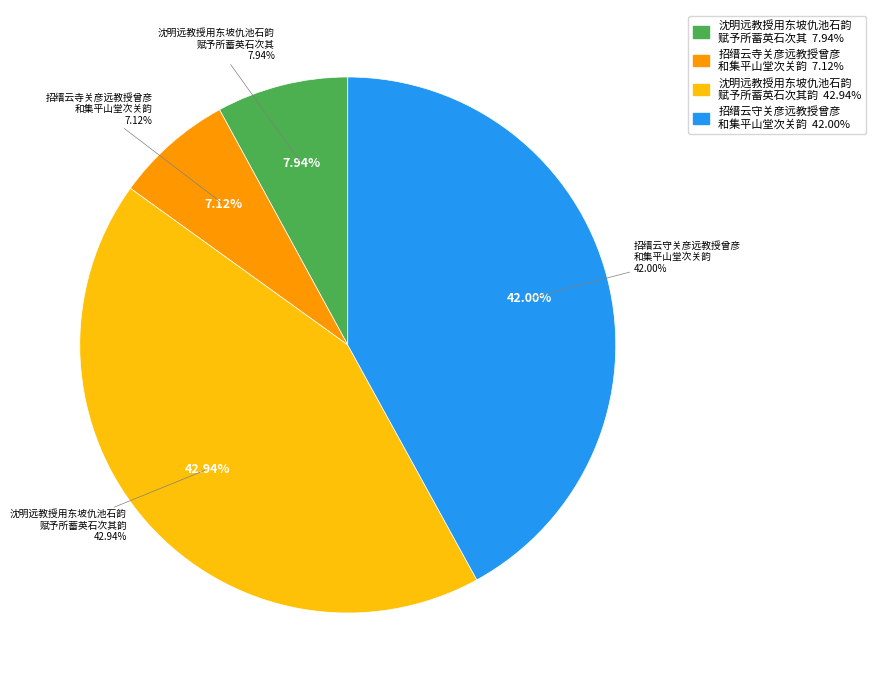

What percentage is the 沈明远教授用东坡仇池石韵赋予所蓄英石次其 slice, to the nearest percent?

8%